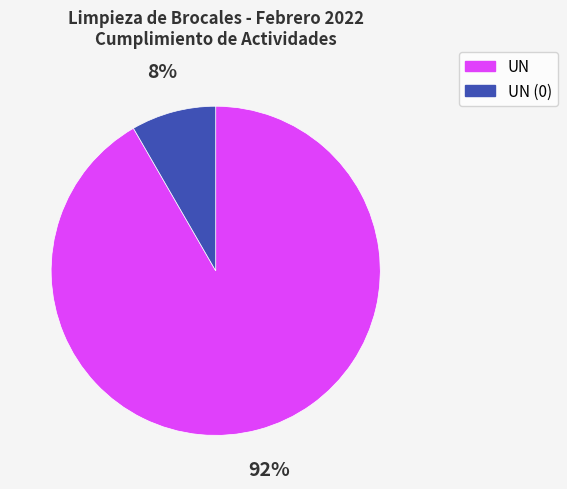

Is there any slice that represents more than half of the pie?

Yes